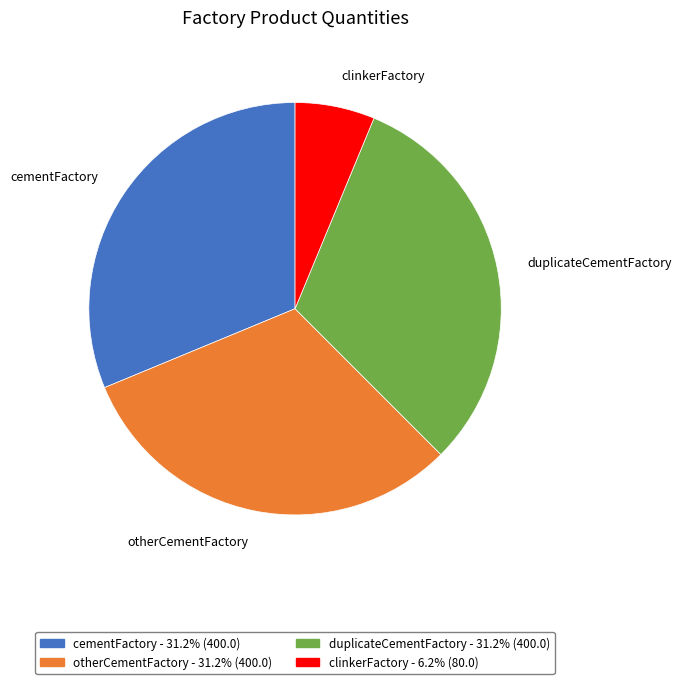

Which slice is the smallest?

clinkerFactory